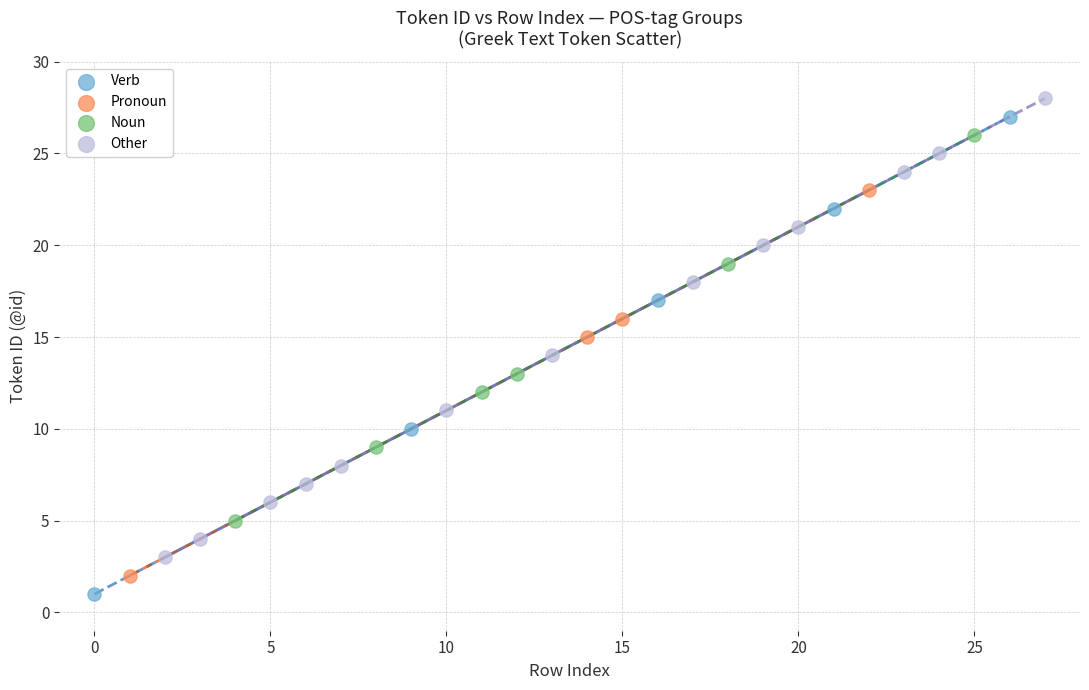

What are all the series names shown in the legend?

Verb, Pronoun, Noun, Other